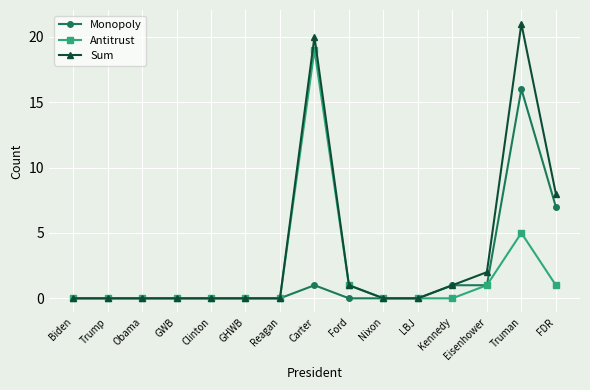

Count the number of categories in the chart.

15